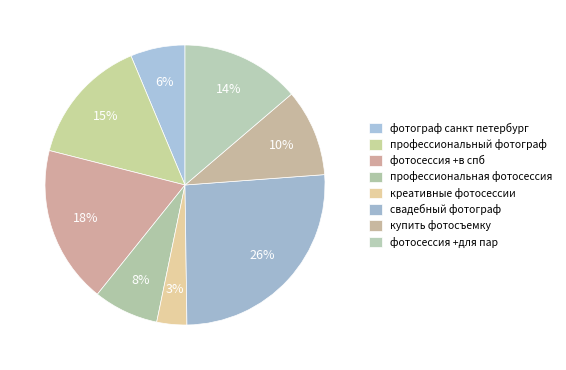

Combined, do фотосессия +для пар and фотограф санкт петербург account for over 50%?

No